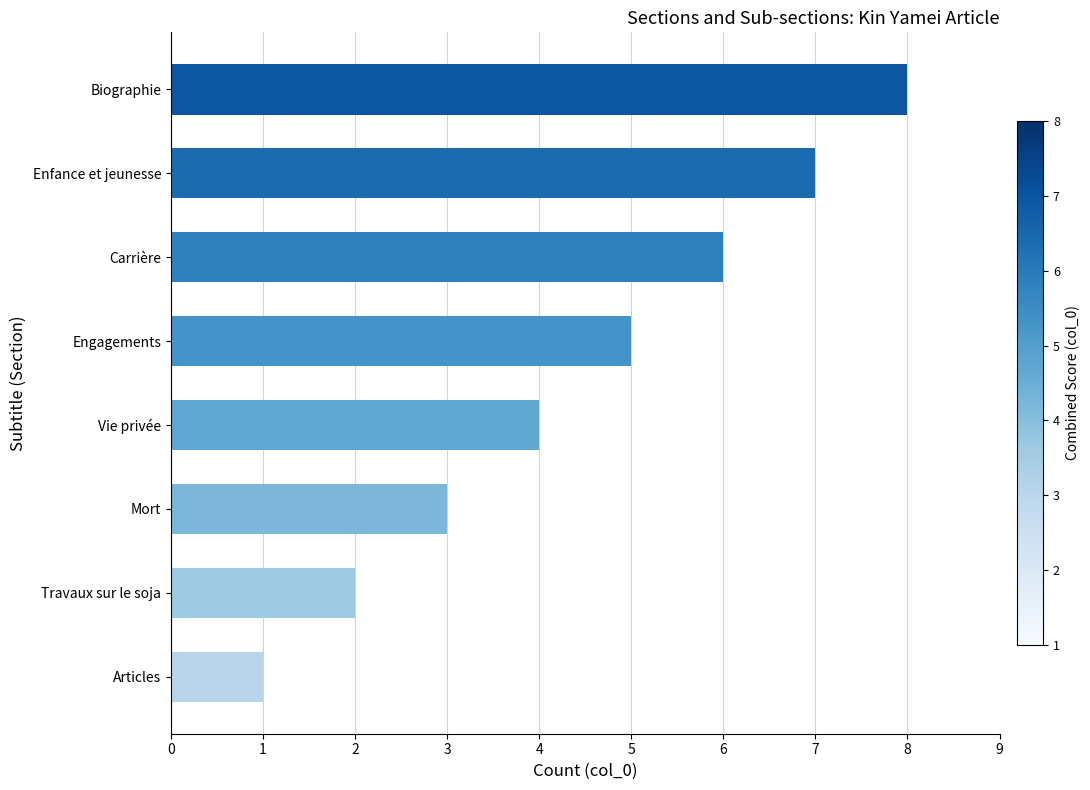

What is the difference between the second highest and minimum values?

6